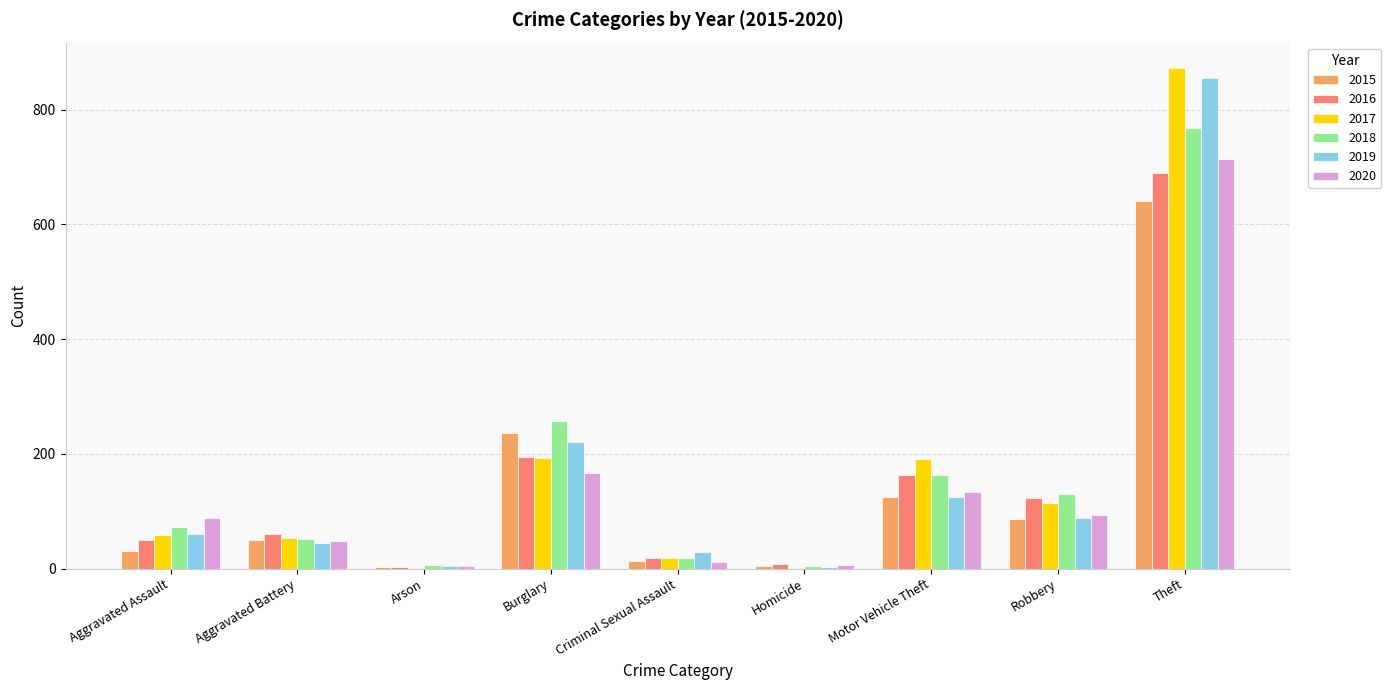

What are all the series names shown in the legend?

2015, 2016, 2017, 2018, 2019, 2020